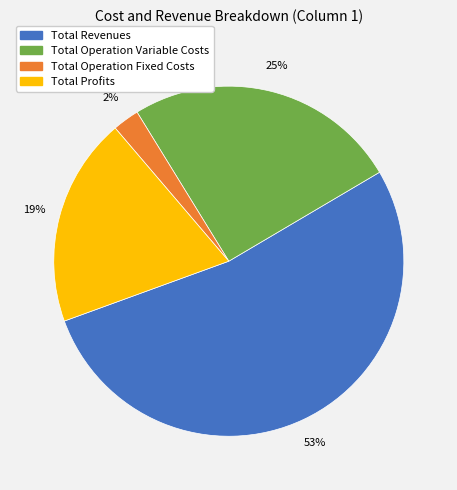

Count the number of slices in the pie.

4